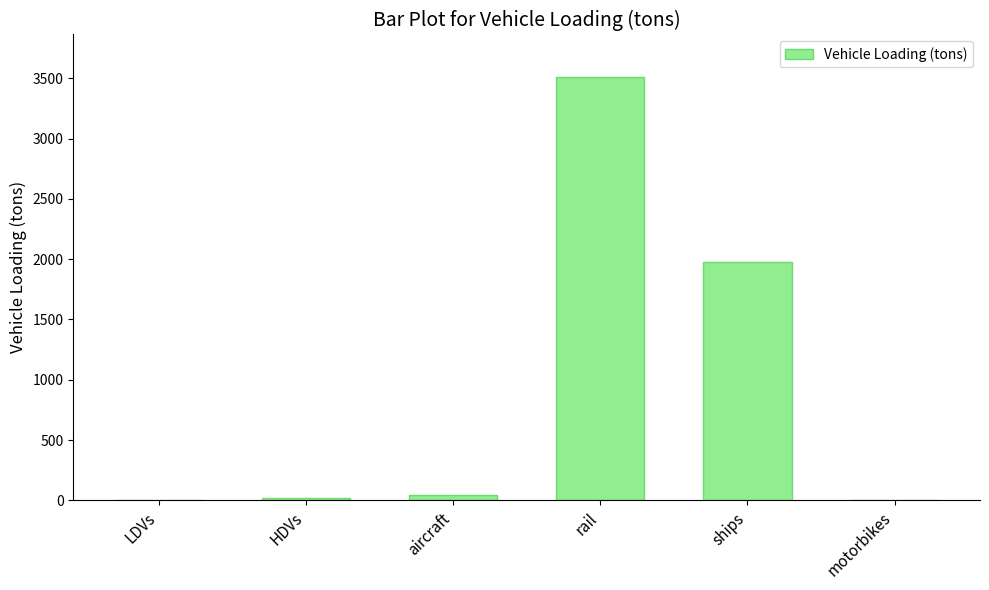

What is the change in value from ships to motorbikes?

-1974.5